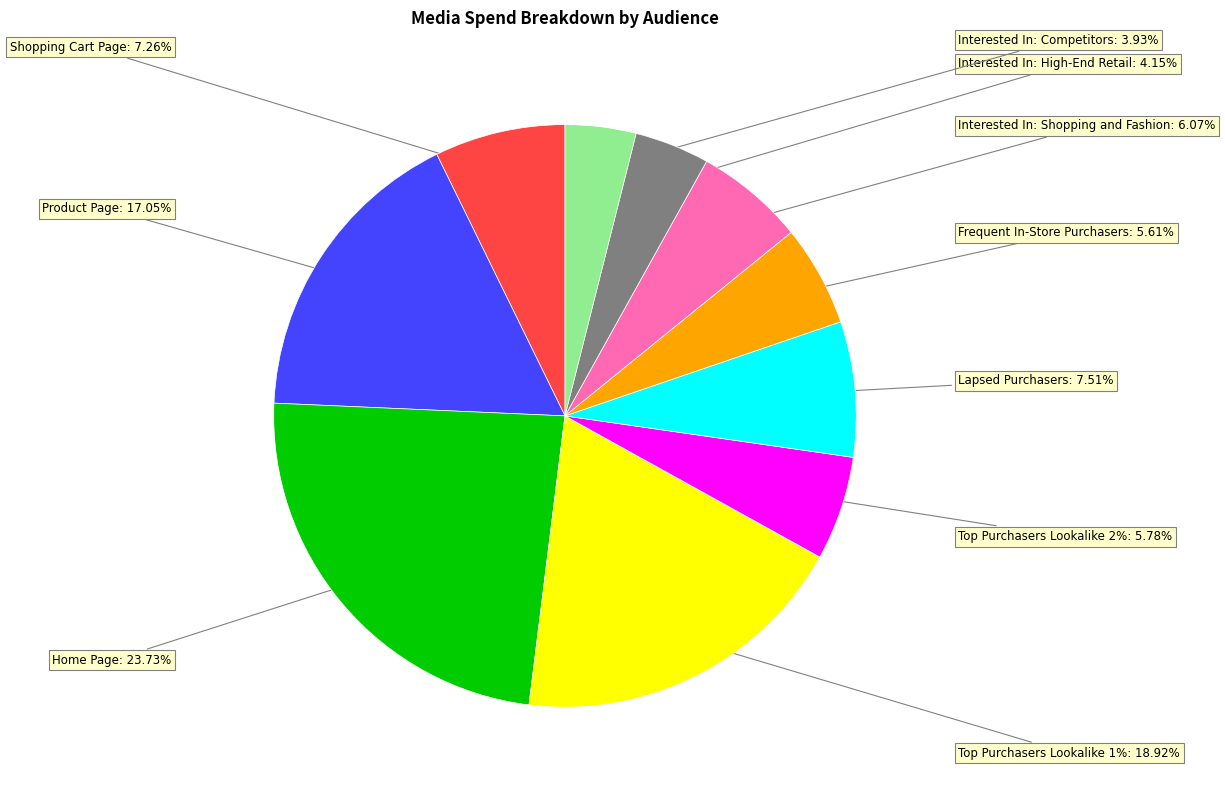

To the nearest percent, what portion does Product Page represent?

17%